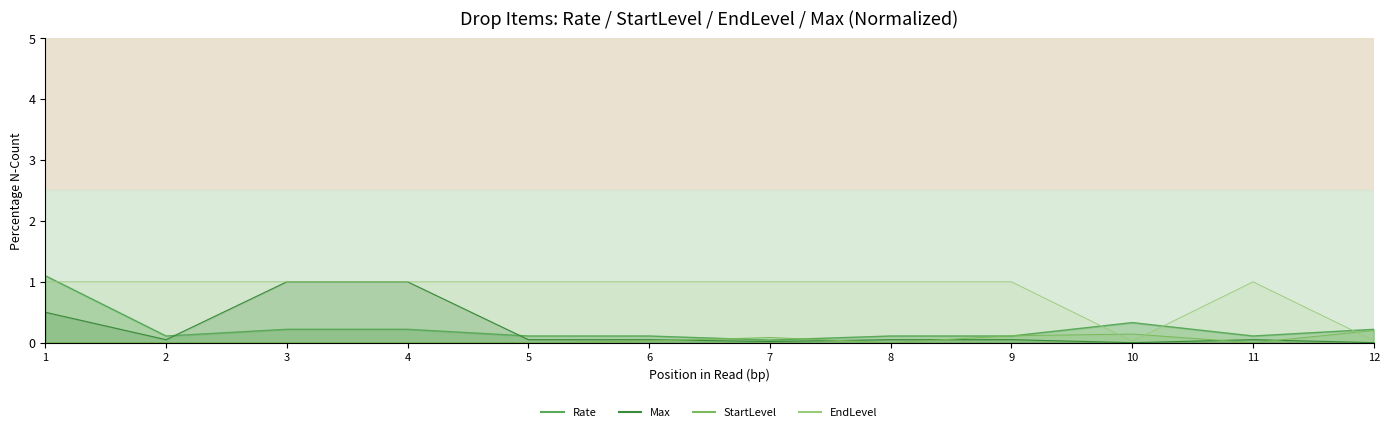

Reading left to right, what are all the values shown in this chart?

副本劵: 1.1	0.1	0.2	0.2	0.1	0.1	0.0	0.1	0.1	0.3	0.1	0.2
StartLevel: 0.0	0.0	0.0	0.0	0.0	0.0	0.1	0.0	0.1	0.1	0.0	0.2
EndLevel: 1.0	1.0	1.0	1.0	1.0	1.0	1.0	1.0	1.0	0.0	1.0	0.0
Max: 0.5	0.1	1.0	1.0	0.1	0.1	0.0	0.1	0.1	0.0	0.1	0.0